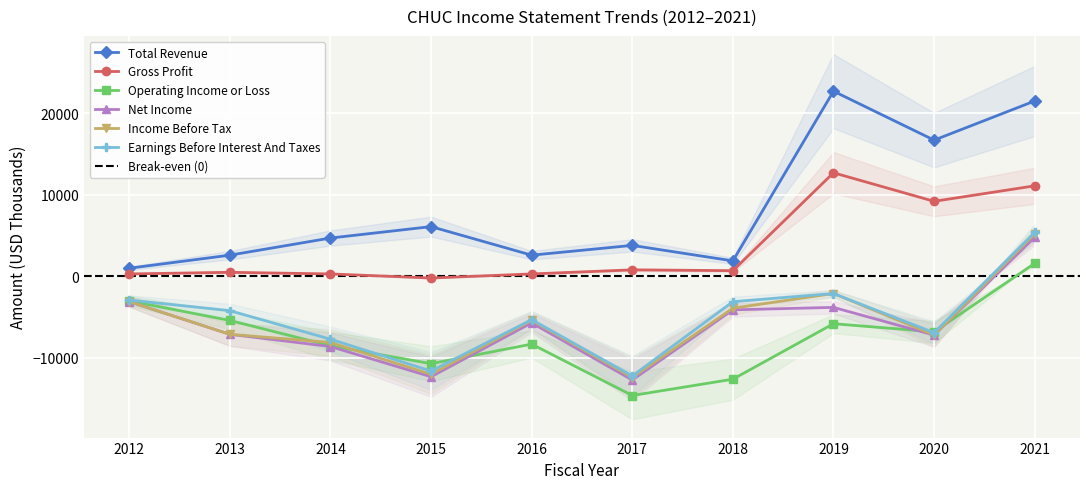

What is the total value across all series at 2021?

49600